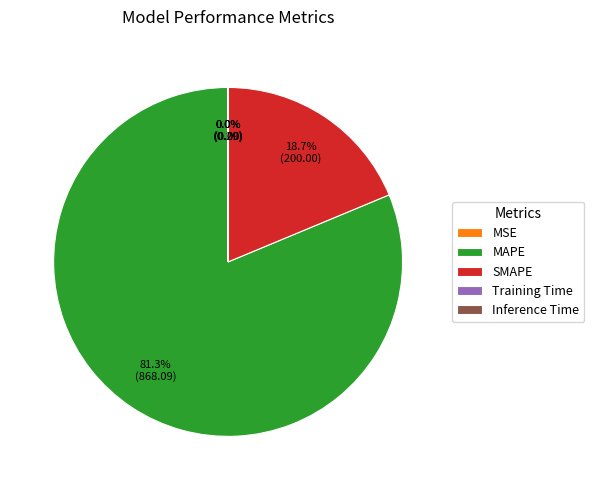

Which category accounts for the majority?

MAPE